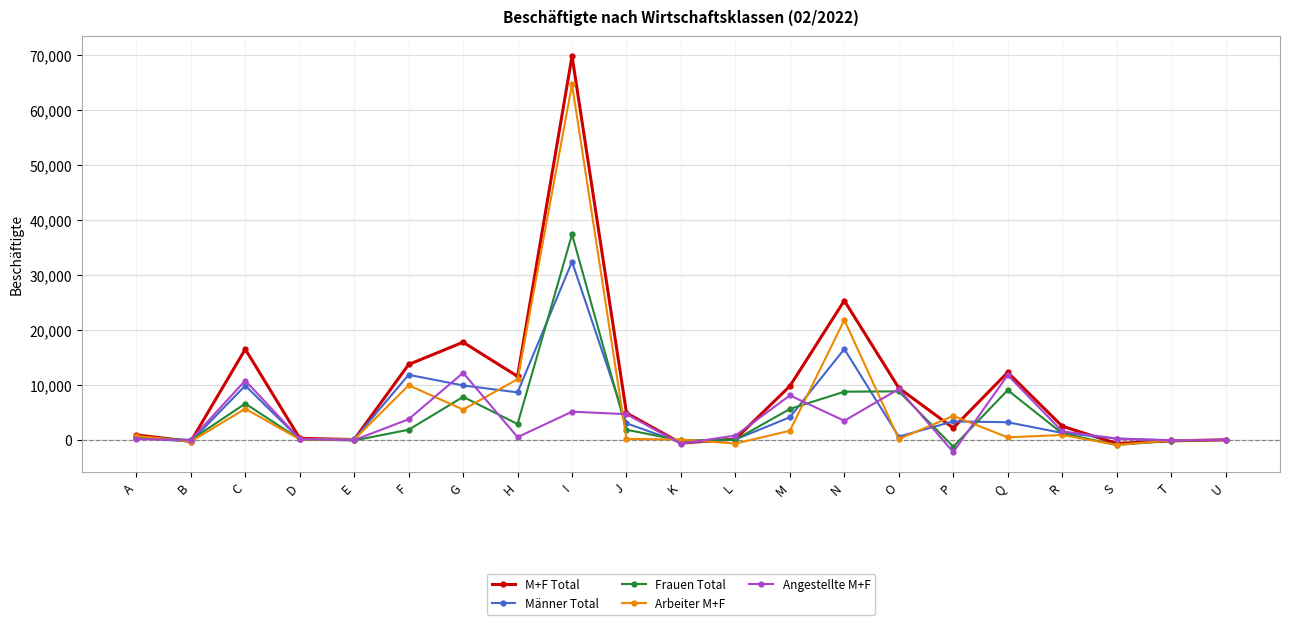

How many series are shown in this chart?

5